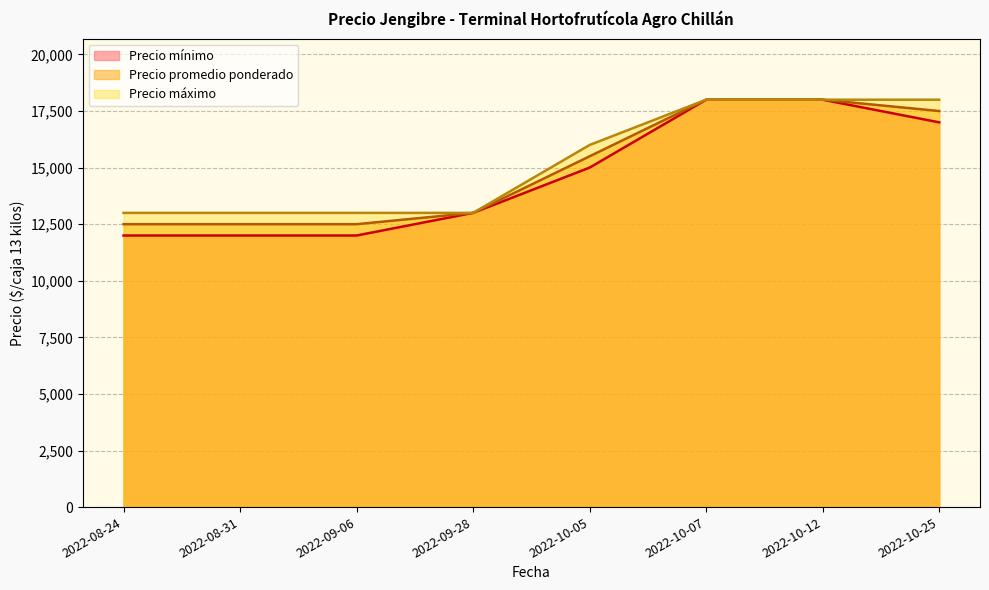

True or false: Precio promedio ponderado and Precio mínimo intersect in this chart.

False